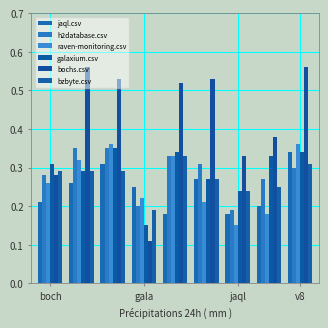

At which label is bochs.csv closest to 0?

gala